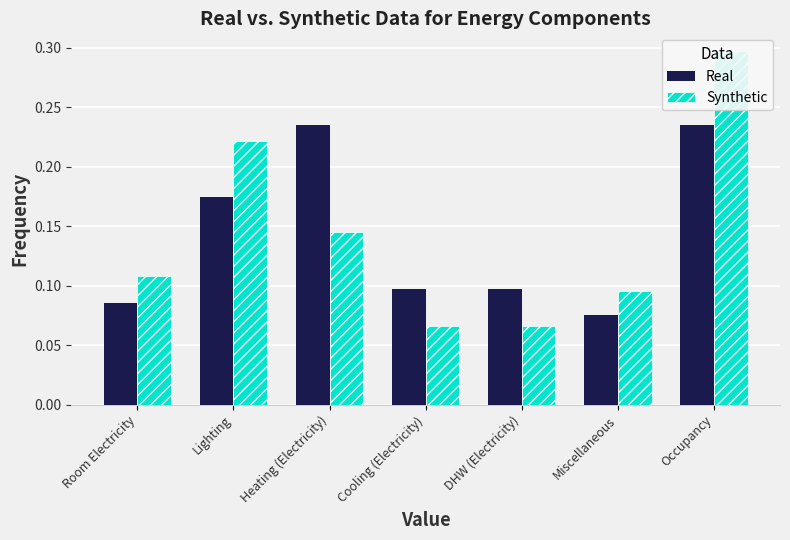

What is the value of the Synthetic bar at the 1st from the left?

0.1